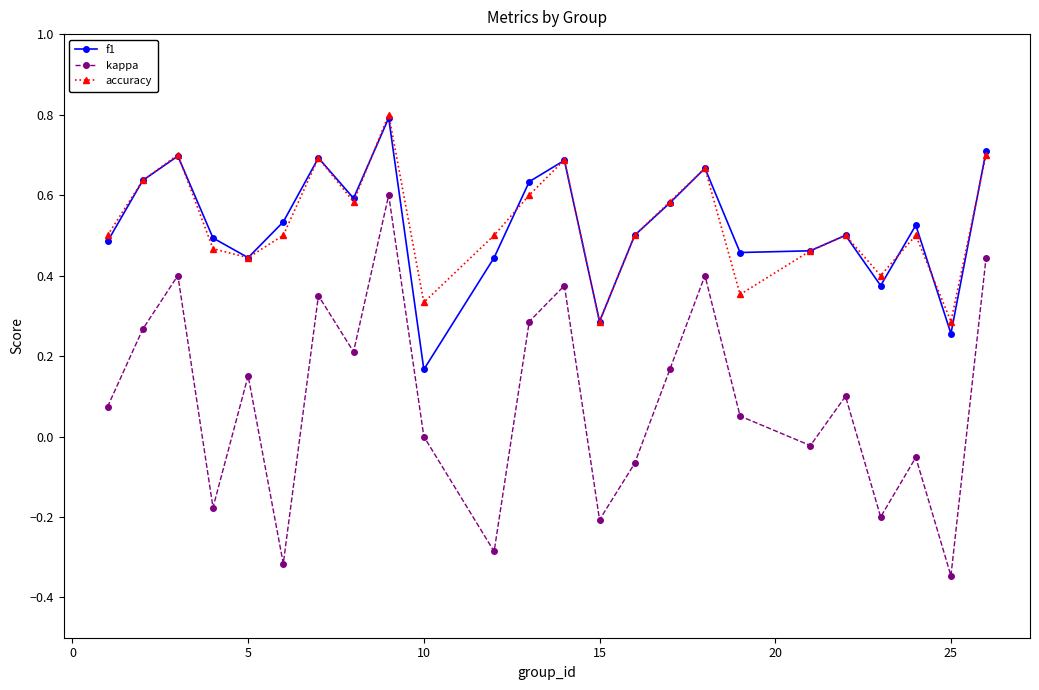

What are all the series names shown in the legend?

f1, kappa, accuracy